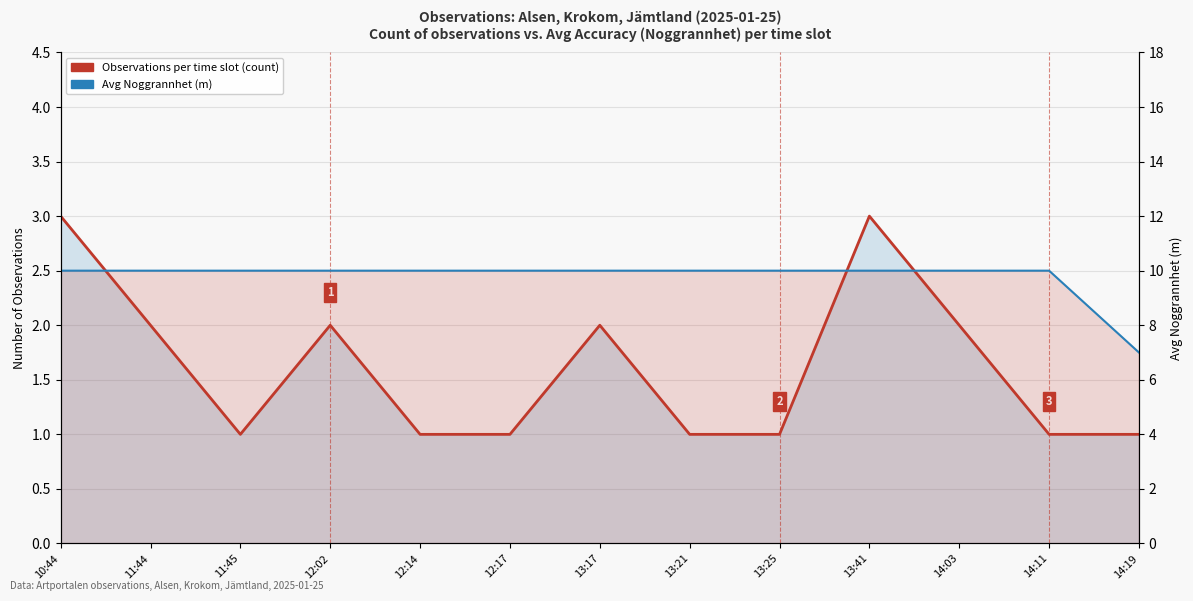

What is the maximum value shown in the chart?

10